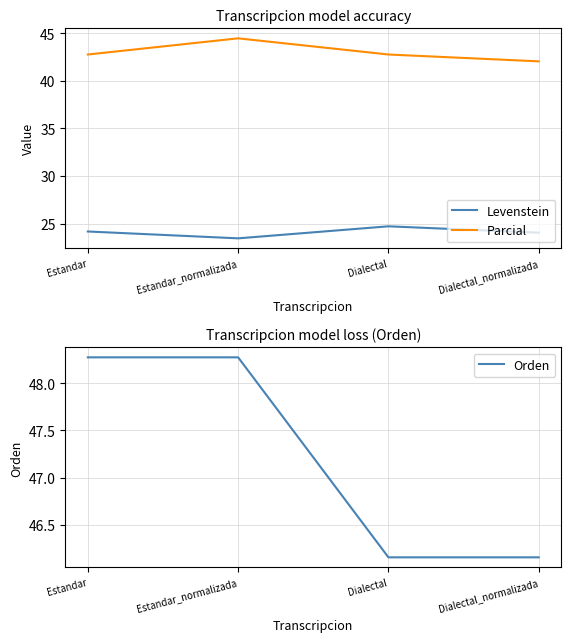

Does the chart have visible grid lines?

Yes